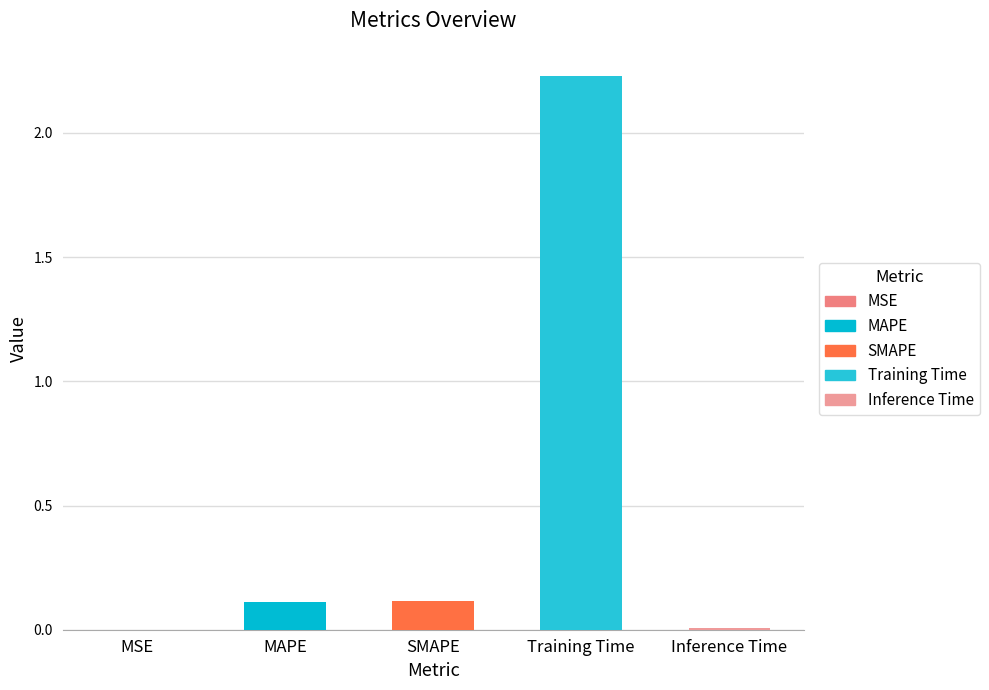

Reading left to right, list all the values displayed in this chart.

MSE=0.0	MAPE=0.1	SMAPE=0.1	Training Time=2.2	Inference Time=0.0